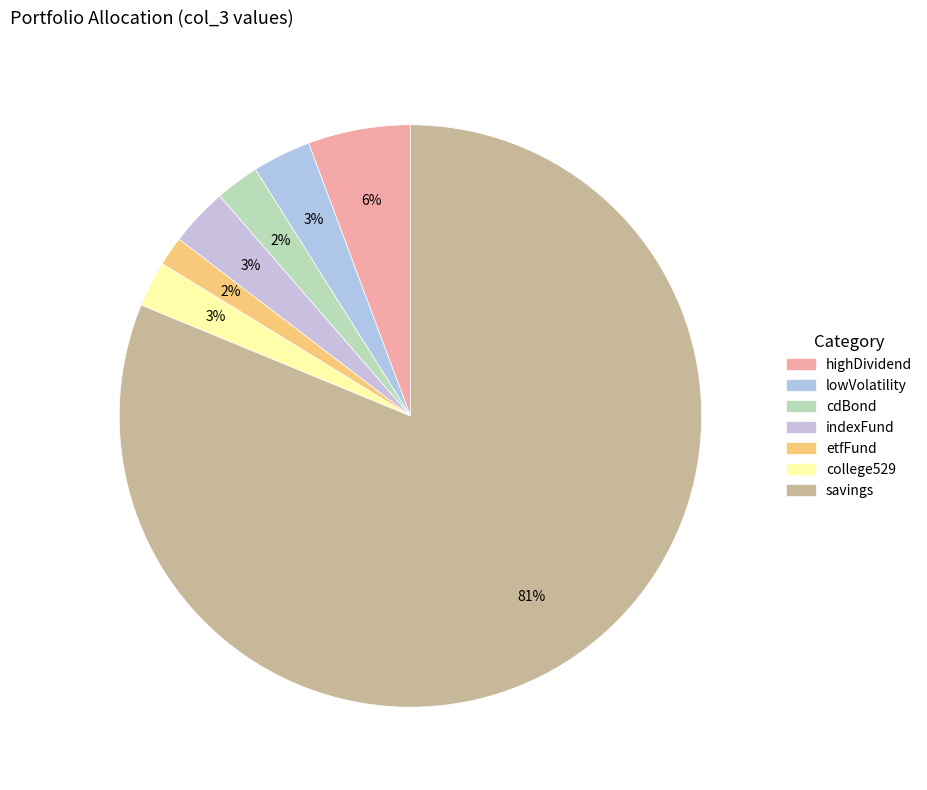

What is the majority slice?

savings